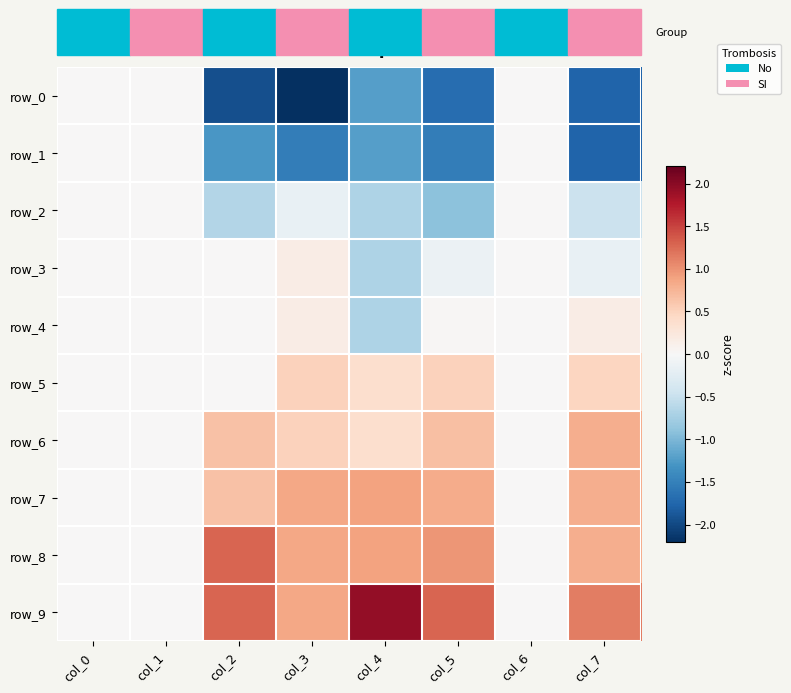

Is it true that row_5 equals 0.5 at col_7?

True